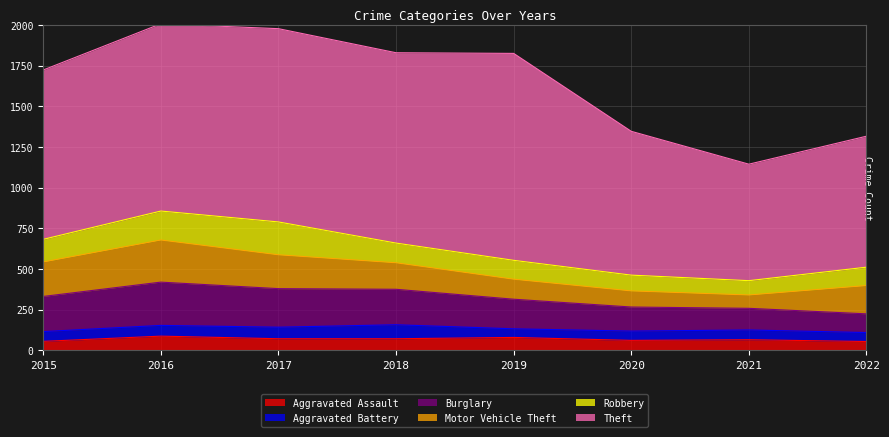

What is the highest value of the Aggravated Assault series?

88